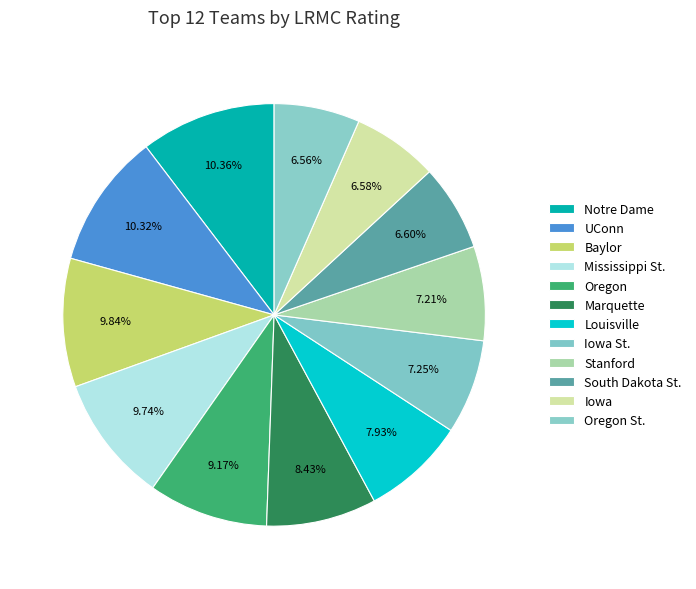

What is the smallest slice in the pie chart?

Oregon St.